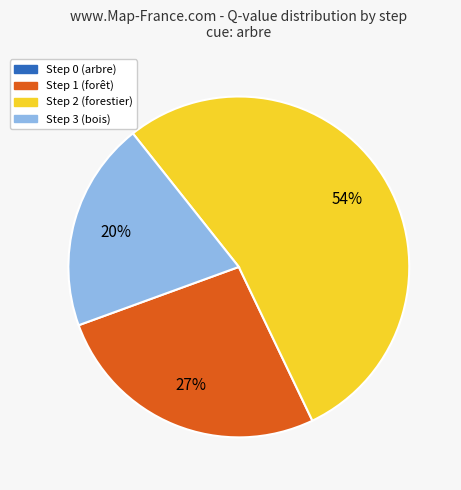

The Step 2 (forestier) slice represents 54% of the pie. True or false?

True